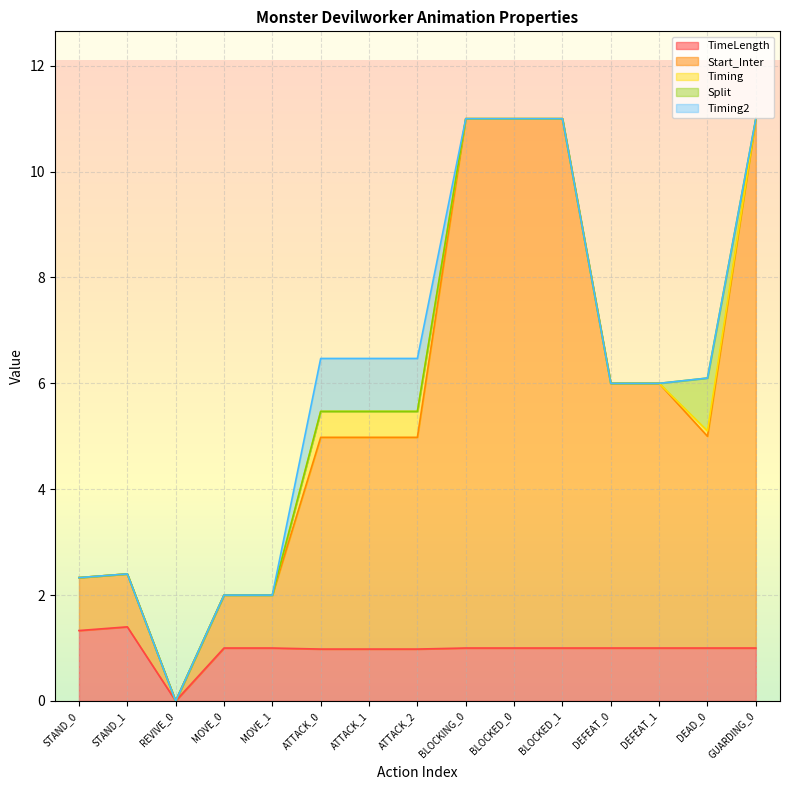

True or false: Timing has more than 1 points higher than both neighbors.

False